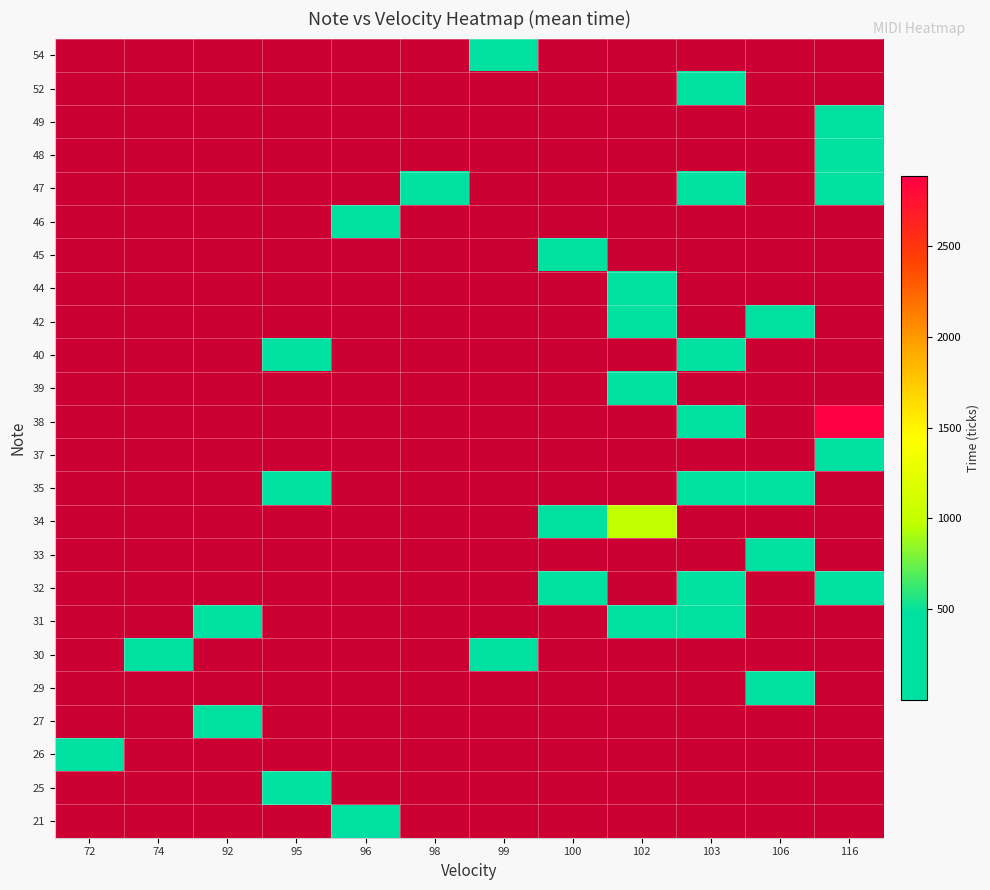

Is it true that 34 equals 75.7 at 100?

False